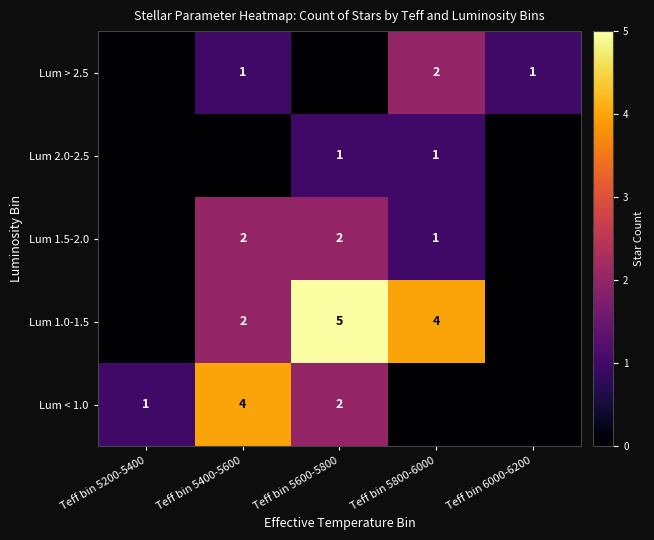

The Lum 1.0-1.5 series shows 3 at Teff bin 5400-5600. True or false?

False